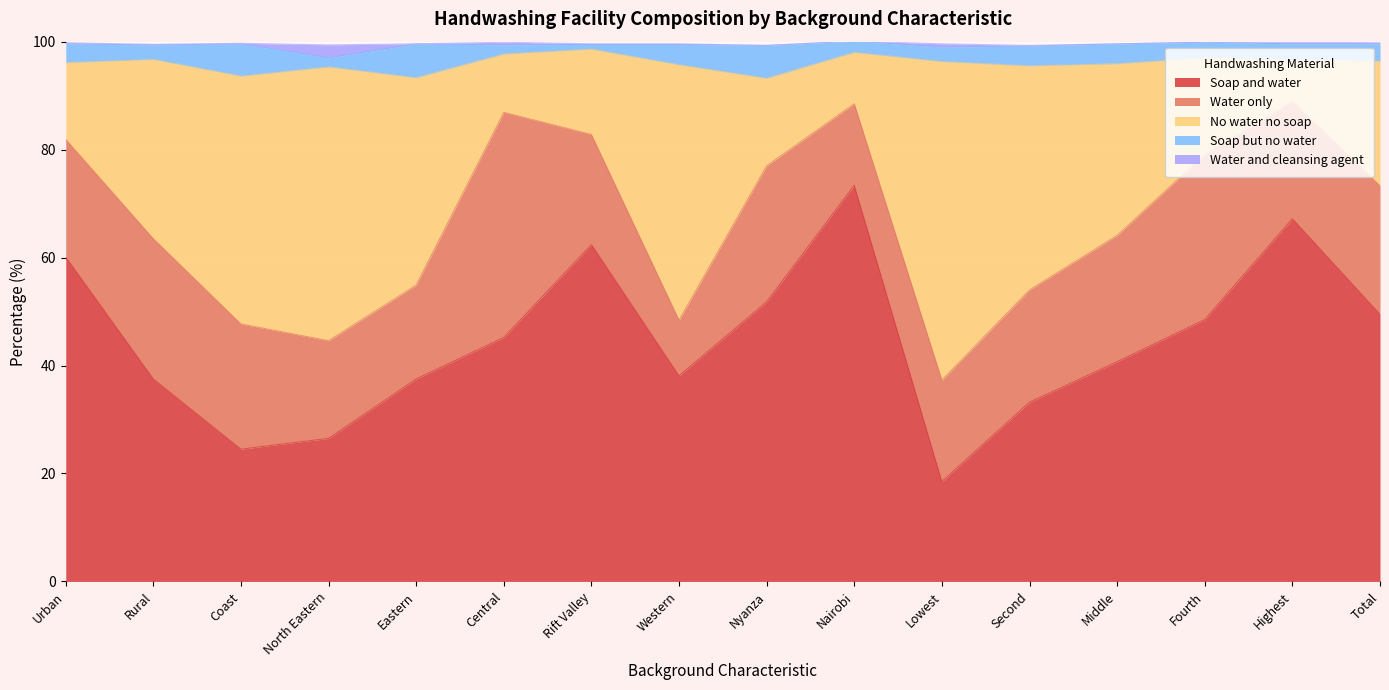

True or false: No water no soap and Water and cleansing agent intersect in this chart.

False